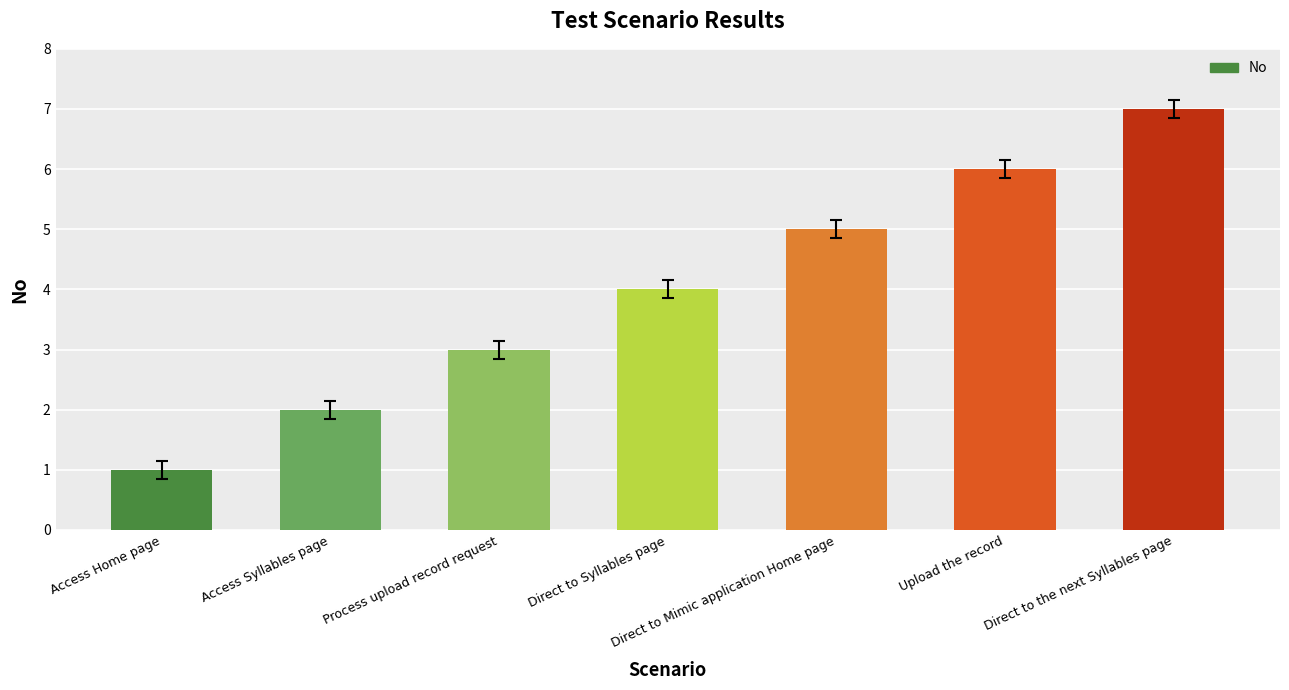

How many values are between 2 and 6?

5